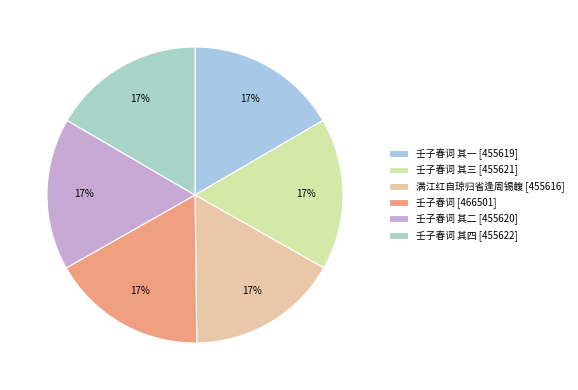

To the nearest percent, what is the average slice percentage?

17%